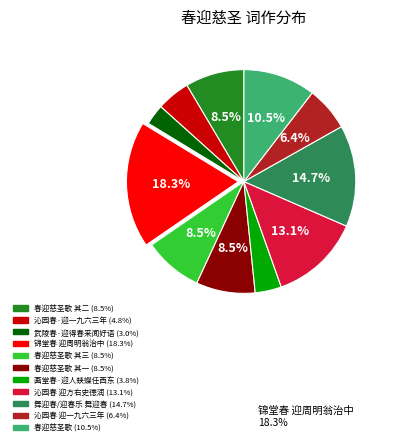

Is there a majority slice in this chart?

No